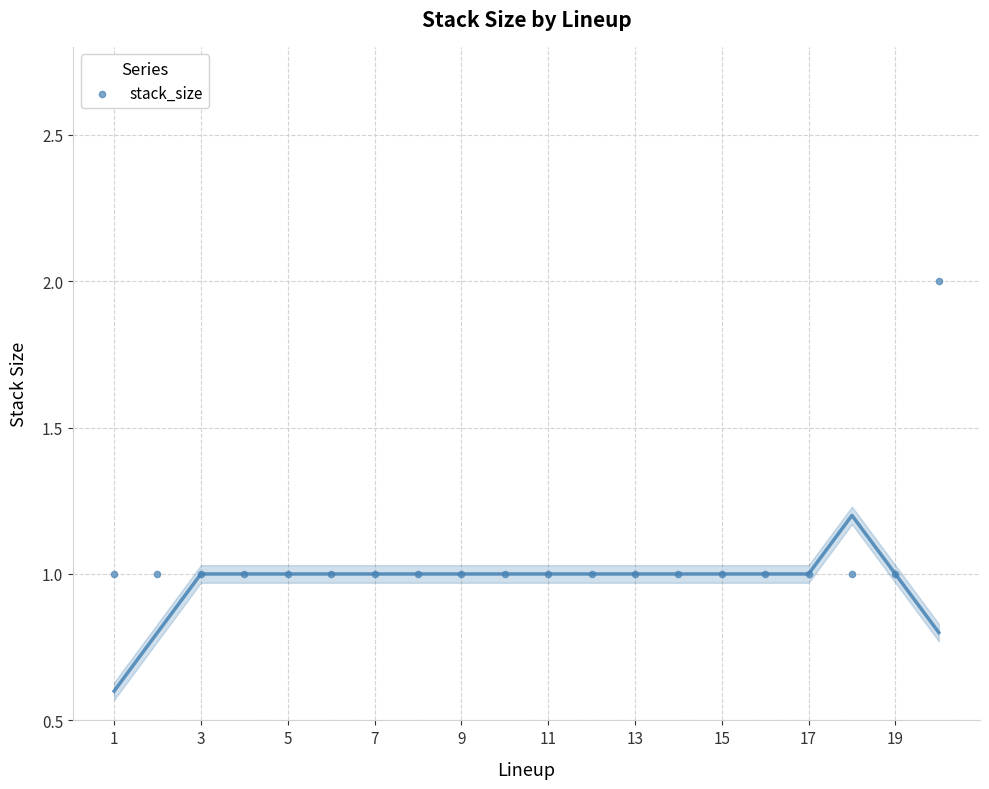

What is the range of X values (max minus min)?

19